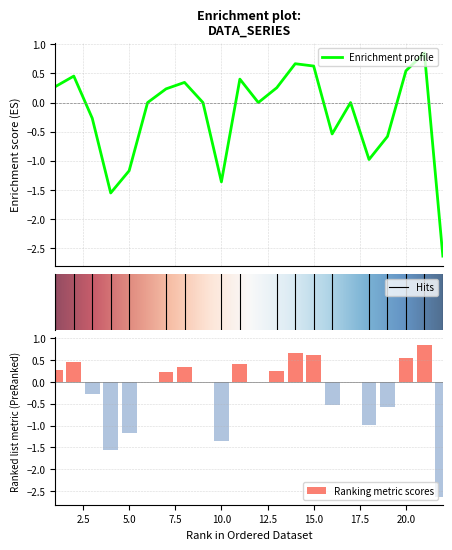

Reading right to left, transcribe all the data shown in this chart.

22=-2.6	21=0.9	20=0.5	19=-0.6	18=-1.0	17=0.0	16=-0.5	15=0.6	14=0.7	13=0.3	12=0.0	11=0.4	10=-1.4	9=0.0	8=0.3	7=0.2	6=0.0	5=-1.2	4=-1.6	3=-0.3	2=0.5	1=0.3